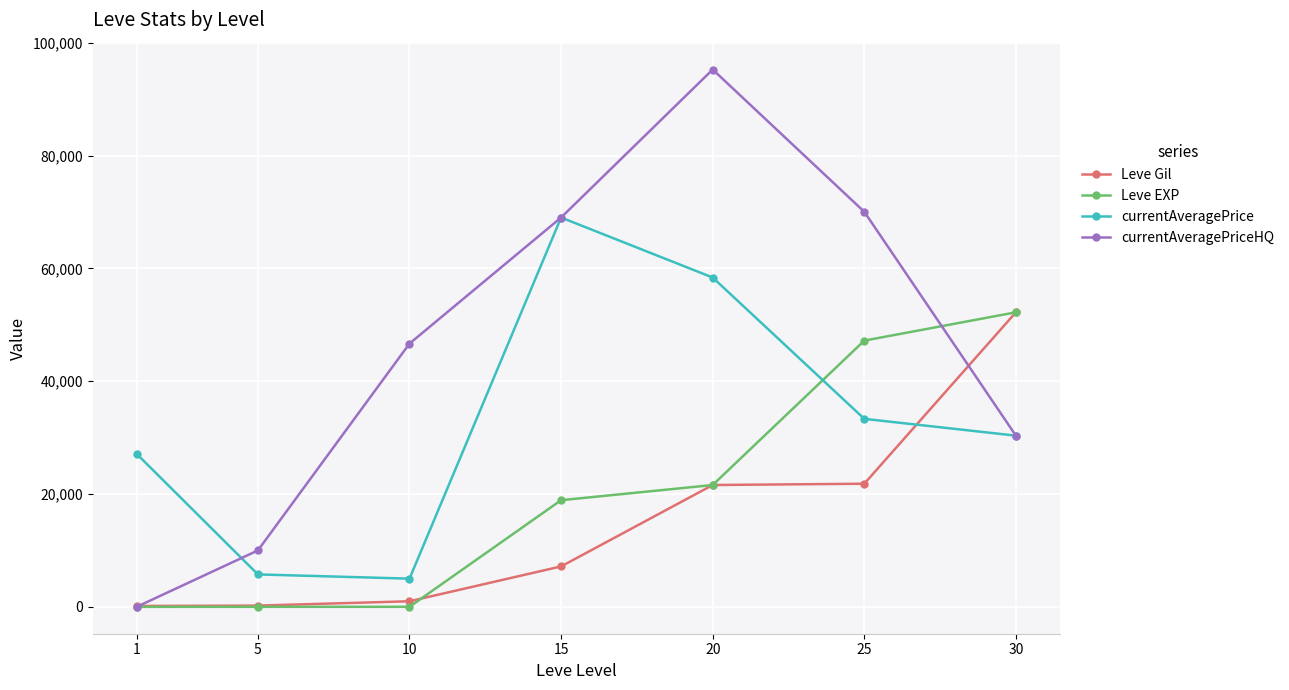

What is the difference between the Leve EXP values at 5 and 10?

4